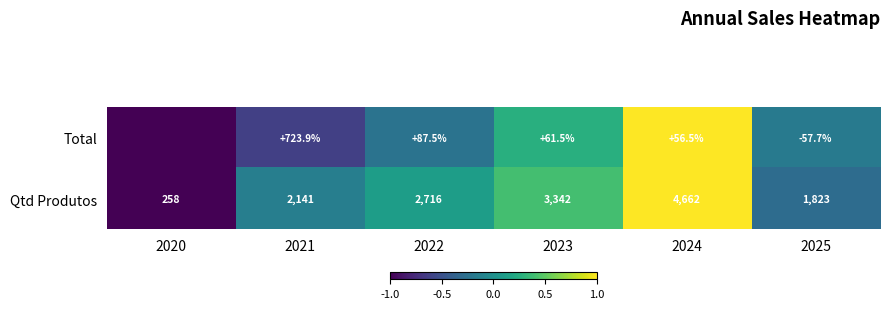

What is the approximate value of Qtd Produtos at 2023?

3342.0